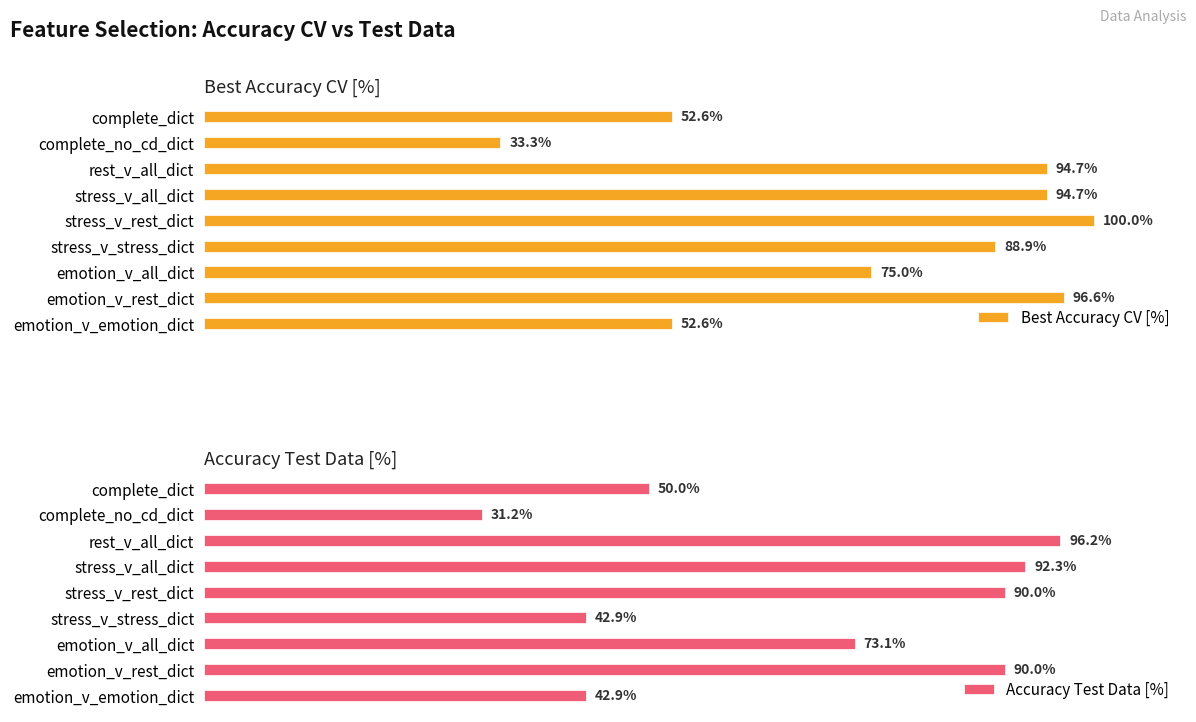

What is the greatest value displayed?

100.0